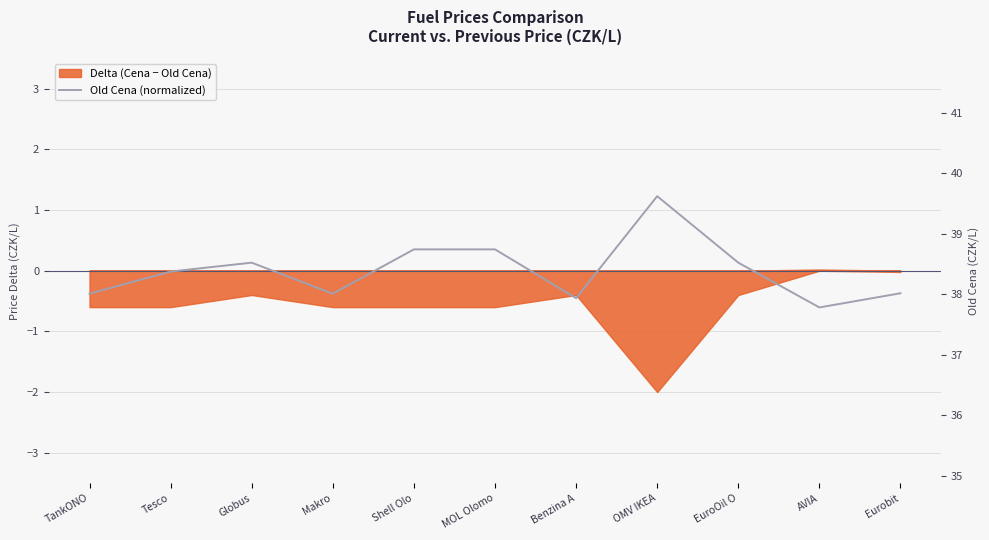

The value at Eurobit is -0.4. True or false?

True